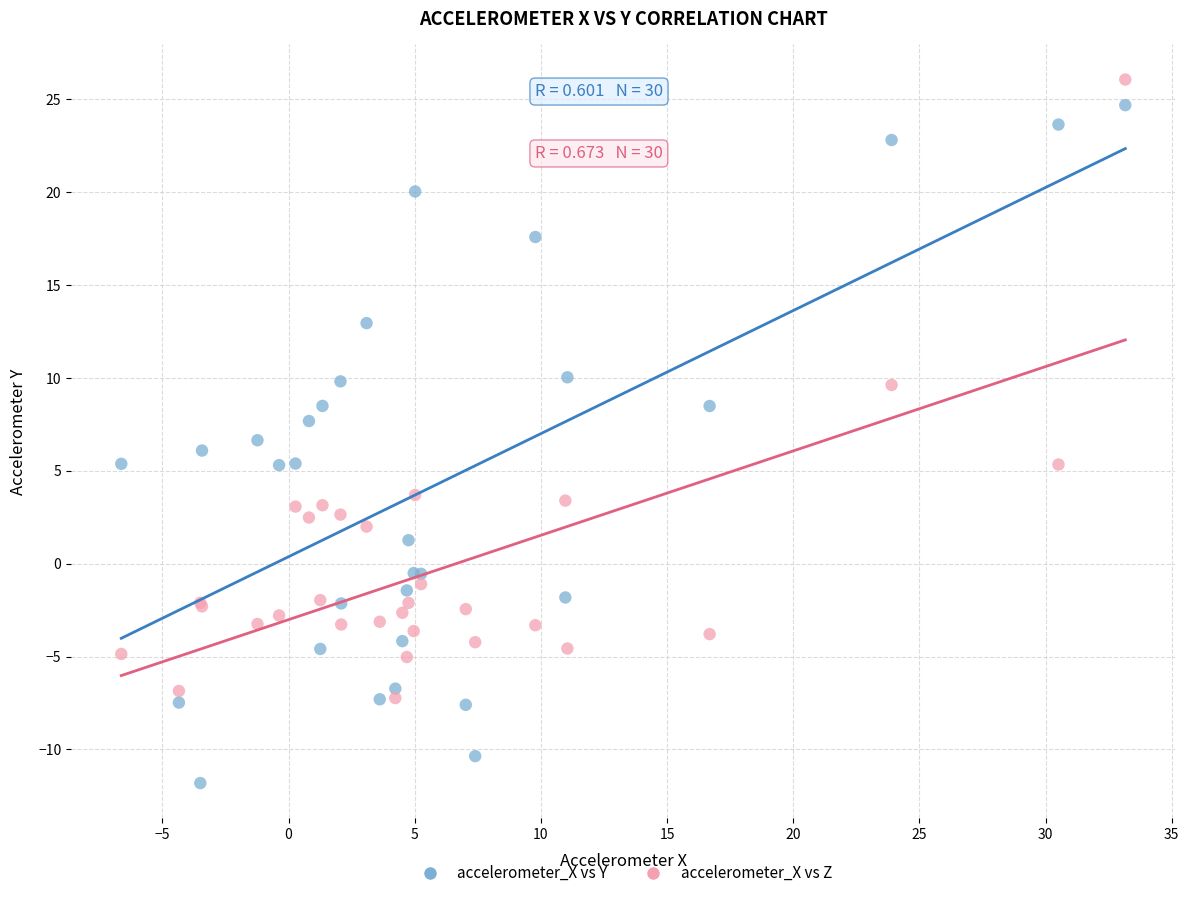

Which series reaches the maximum Y coordinate?

accelerometer_X vs Z